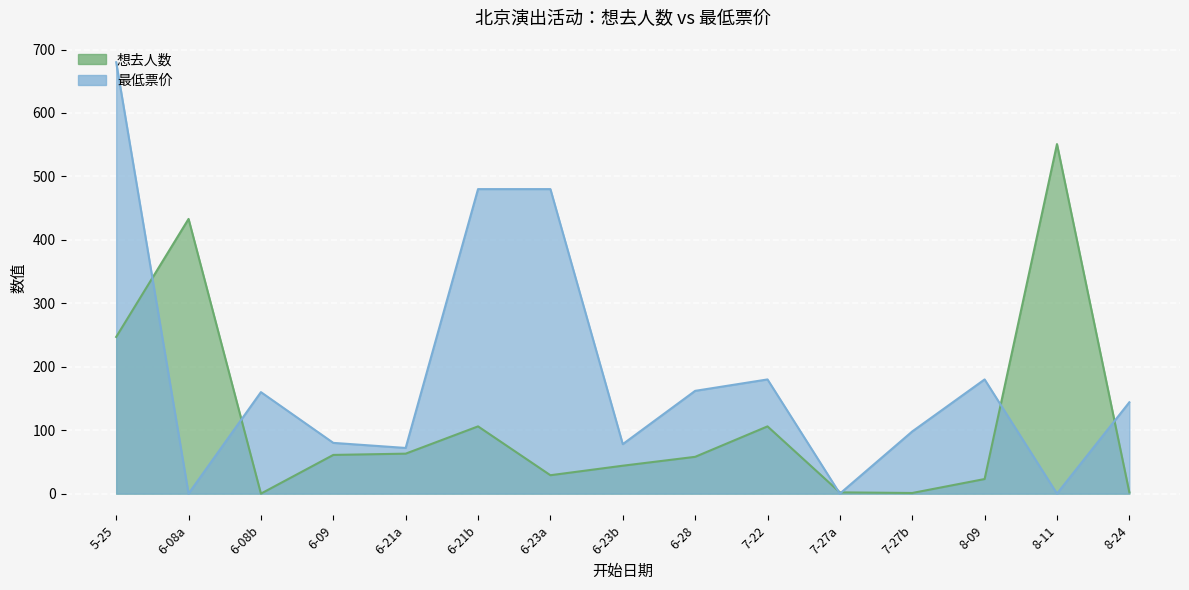

Which series has the largest total across all categories?

最低票价